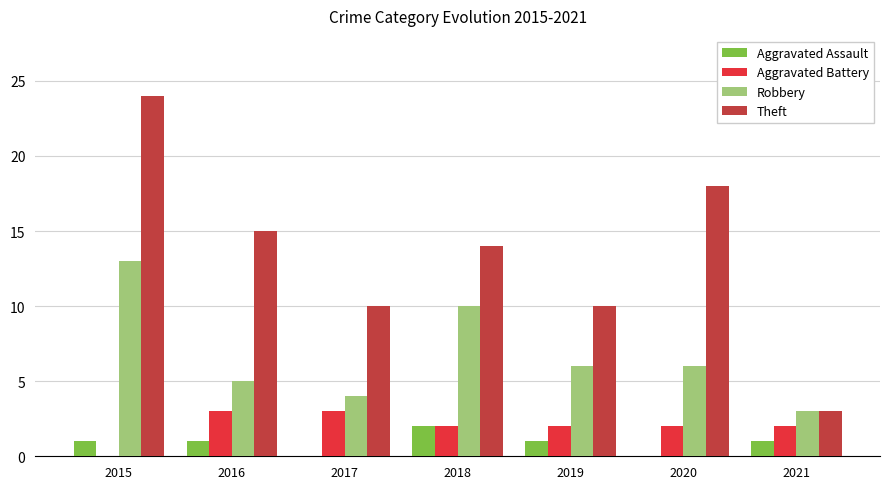

What is the difference between the Aggravated Assault values at 2017 and 2019?

1